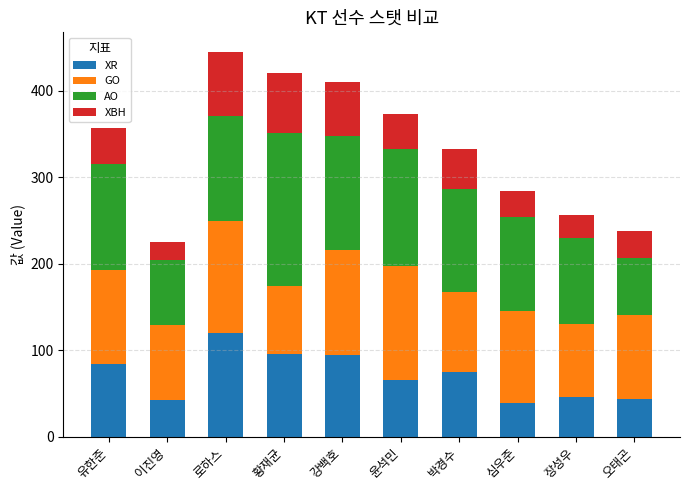

What is the lowest value of the XR series?

38.9